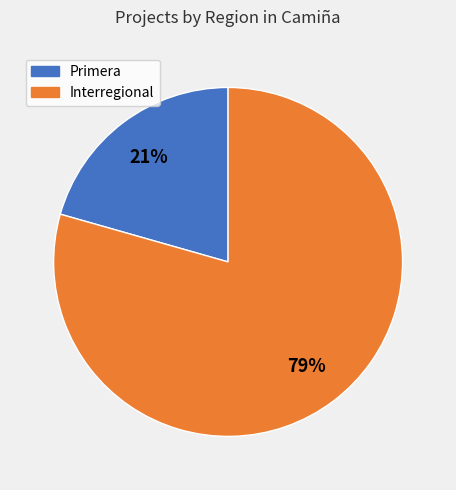

To the nearest percent, what is the average slice percentage?

50%